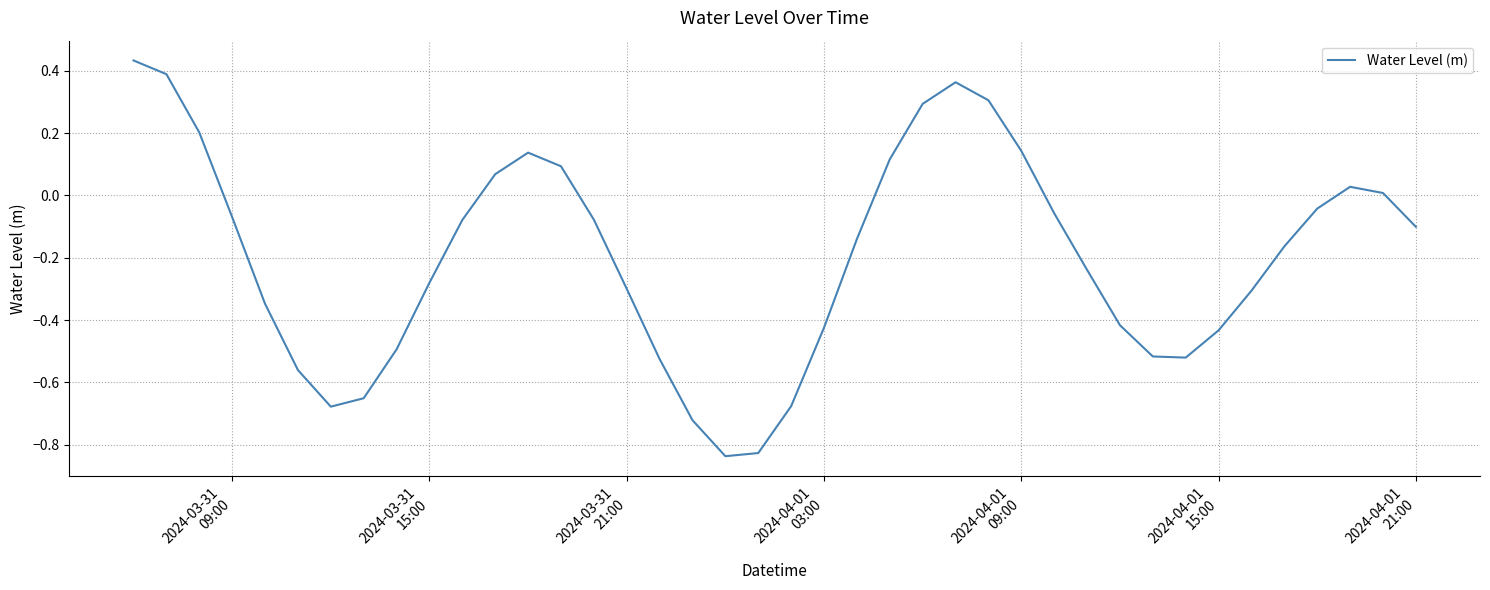

What is the sum of all values?

-7.9